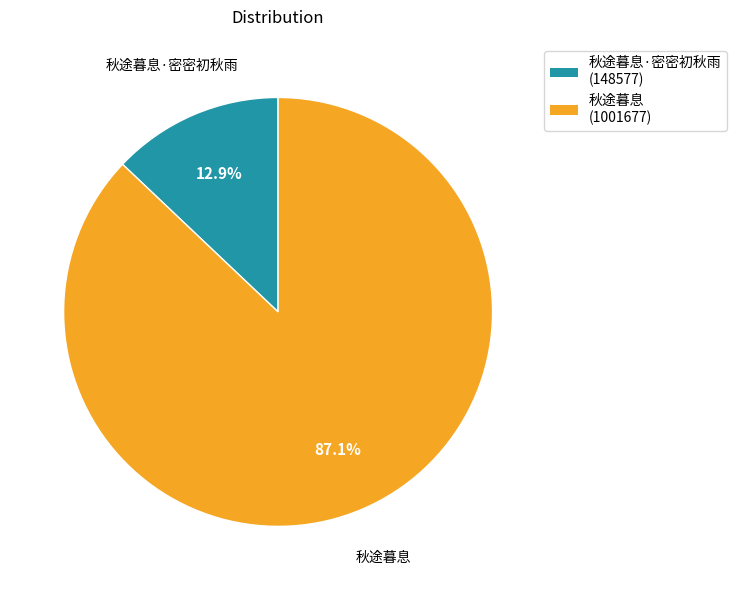

Is there any slice that represents more than half of the pie?

Yes